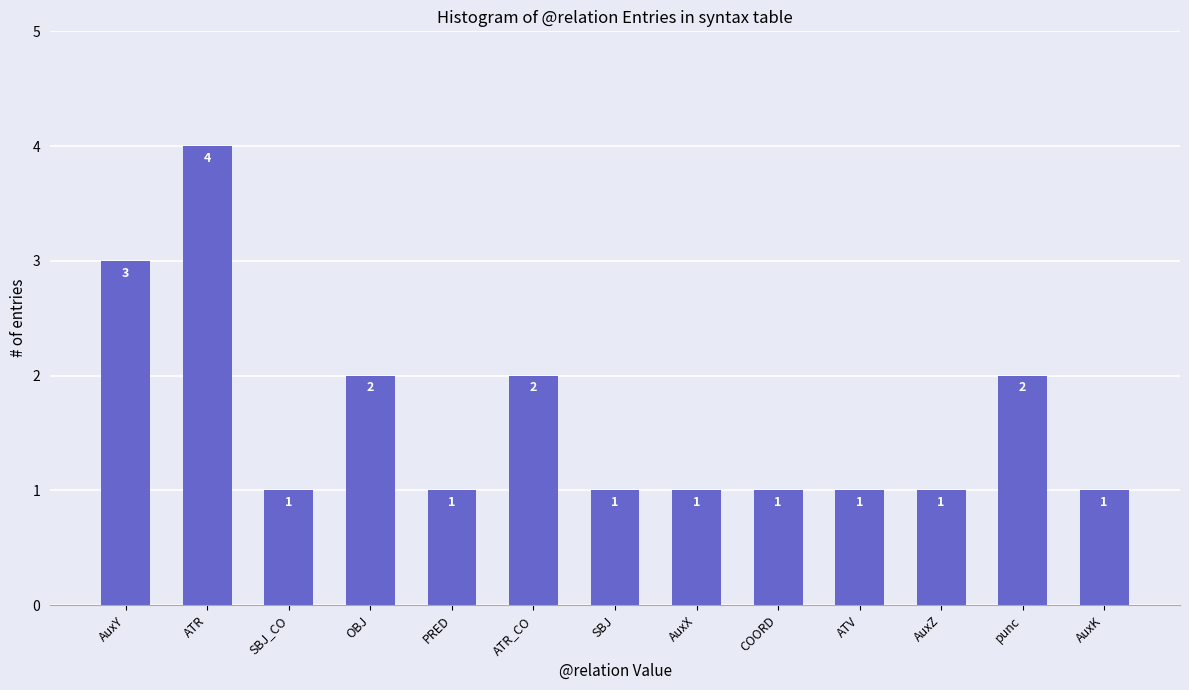

What is the sum of the values at AuxK and OBJ?

3